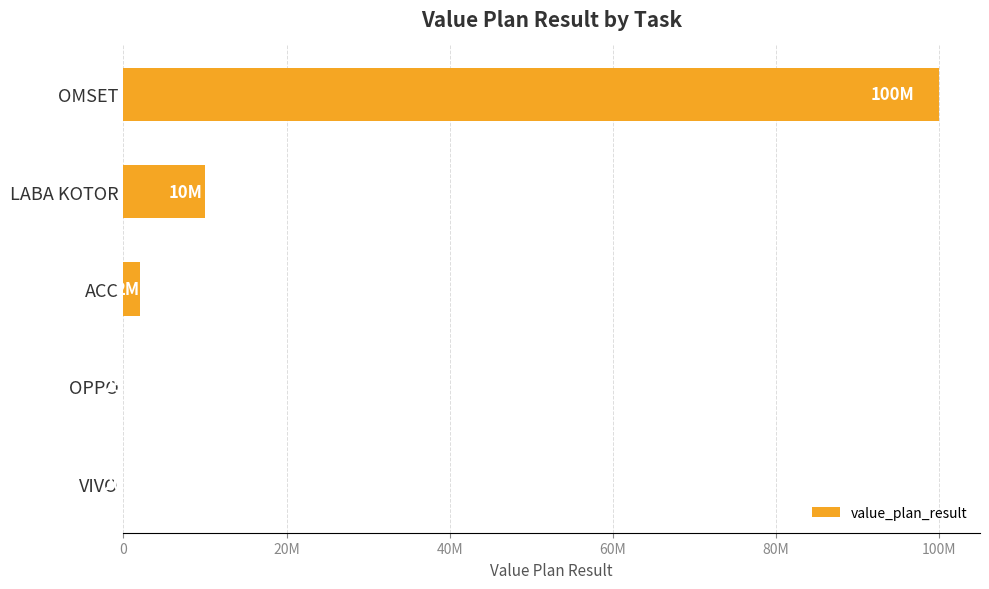

Are the bars horizontal?

Yes